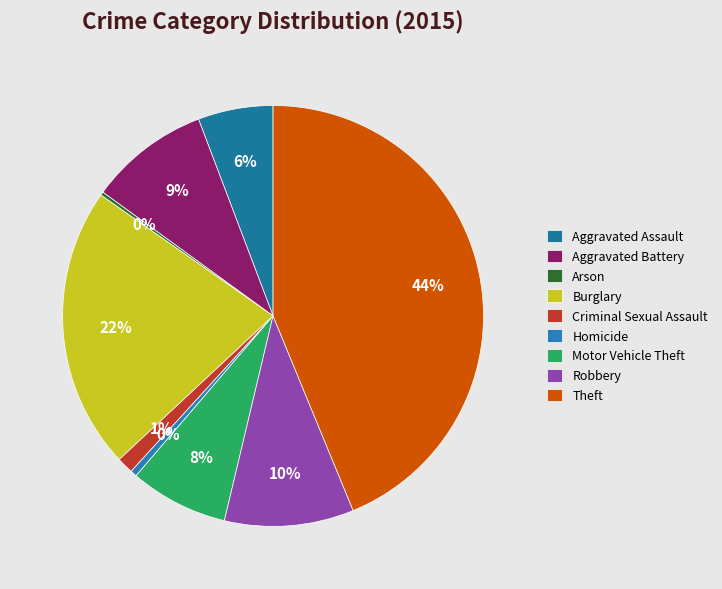

Rank the categories by value from lowest to highest.

Arson, Homicide, Criminal Sexual Assault, Aggravated Assault, Motor Vehicle Theft, Aggravated Battery, Robbery, Burglary, Theft